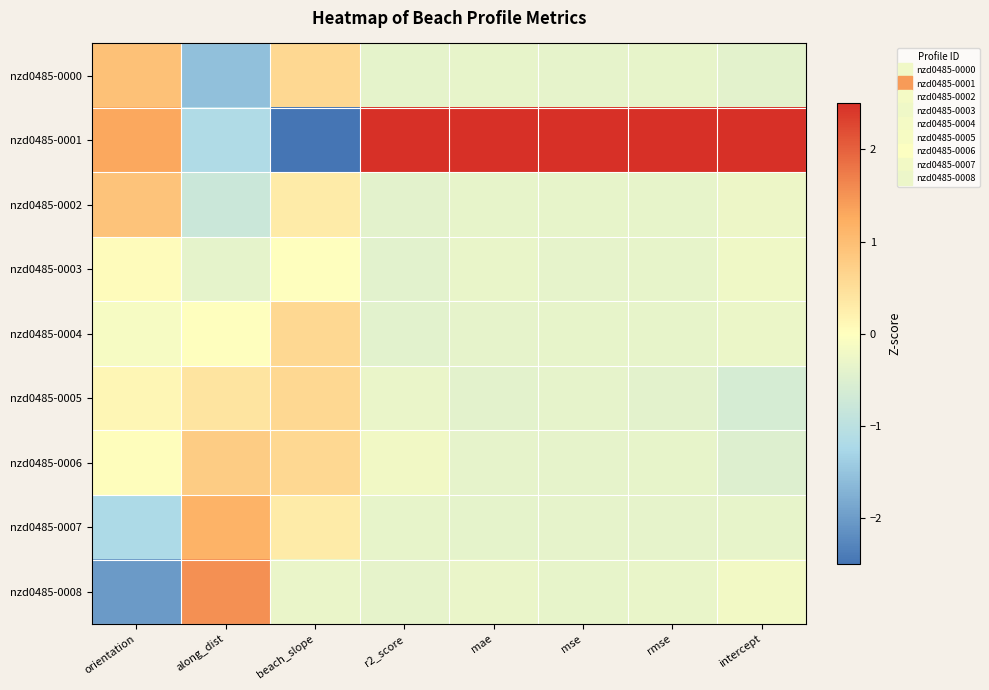

Which series changed the most between orientation and mae?

nzd0485-0008